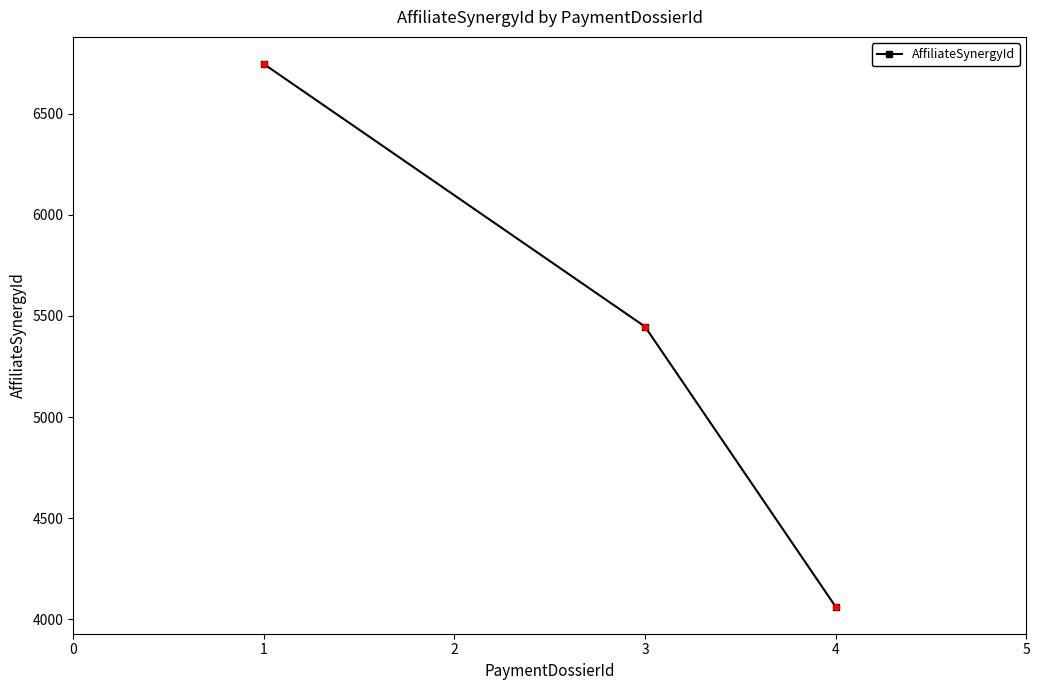

Approximately how many times larger is the value at 4 compared to 3?

0.7